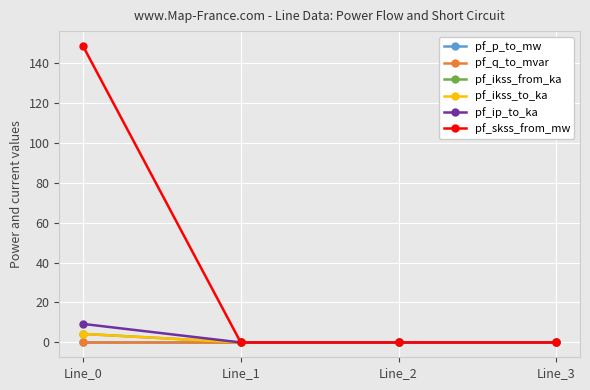

List the labels in order of pf_q_to_mvar value, largest first.

Line_3, Line_1, Line_2, Line_0